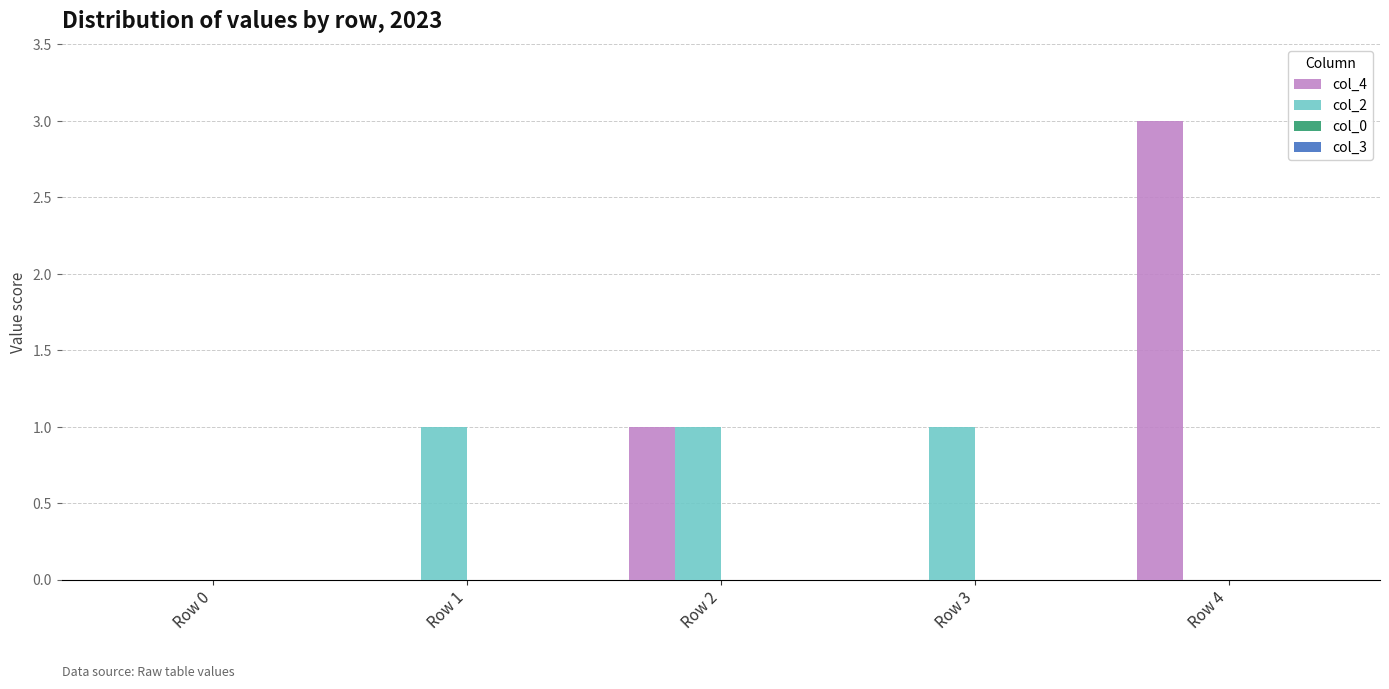

Between Row 0 and Row 3, which series saw the biggest shift?

col_2